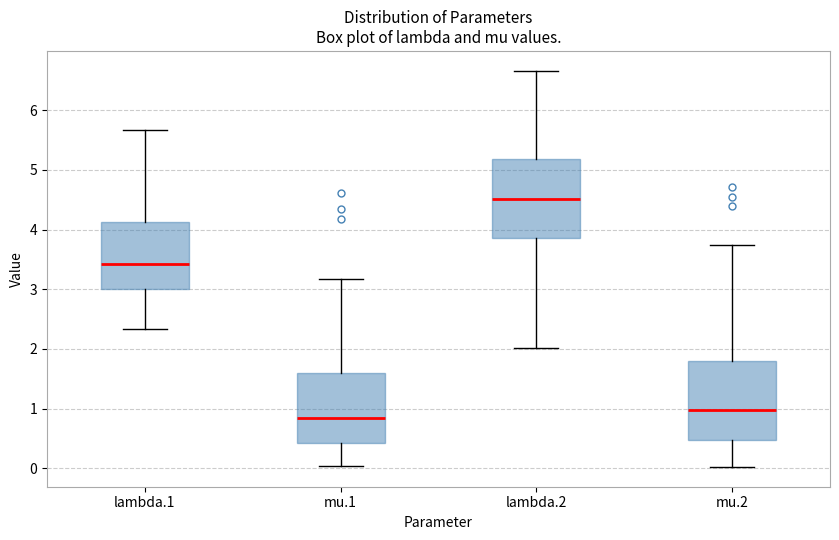

Reading left to right, read every box against the y-axis: the position of its median line, the range the box covers, and the ends of its whiskers. The values are not printed on the chart, so give them approximately, as read against the axis.

lambda.1: median 3.4, box 3.0 to 4.1, whiskers 2.3 to 5.7
mu.1: median 0.8, box 0.4 to 1.6, whiskers 0.0 to 3.2
lambda.2: median 4.5, box 3.9 to 5.2, whiskers 2.0 to 6.7
mu.2: median 1.0, box 0.5 to 1.8, whiskers 0.0 to 3.7